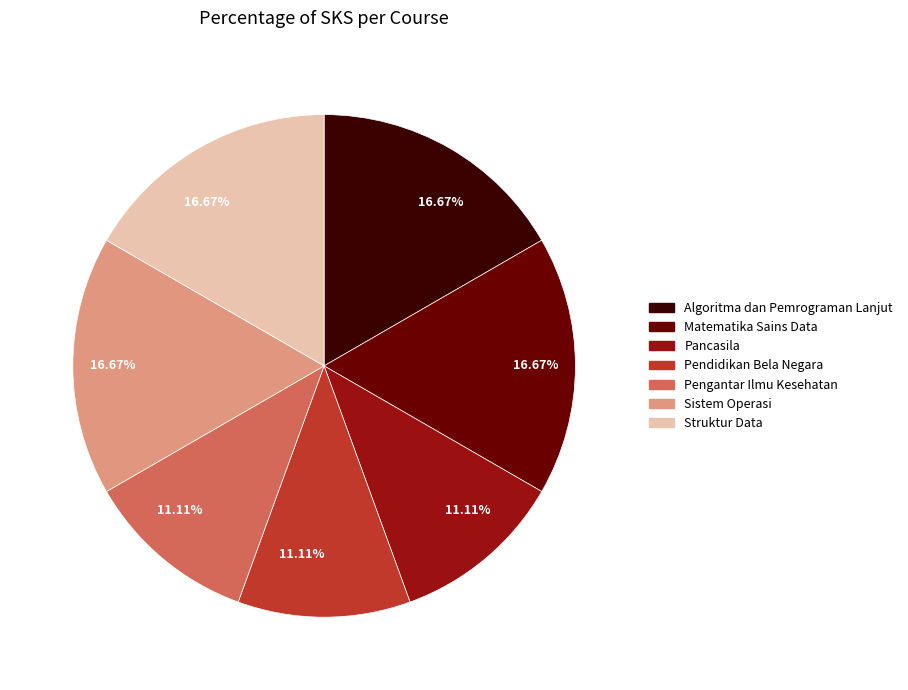

Is there a majority slice in this chart?

No